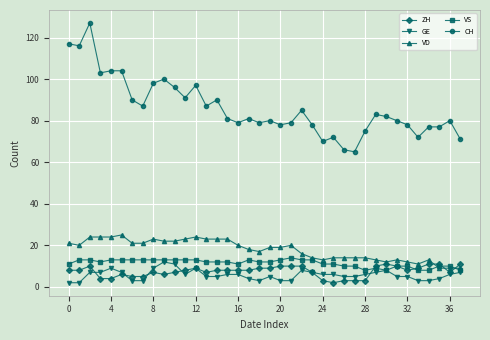

Which series has the largest range (max minus min)?

CH